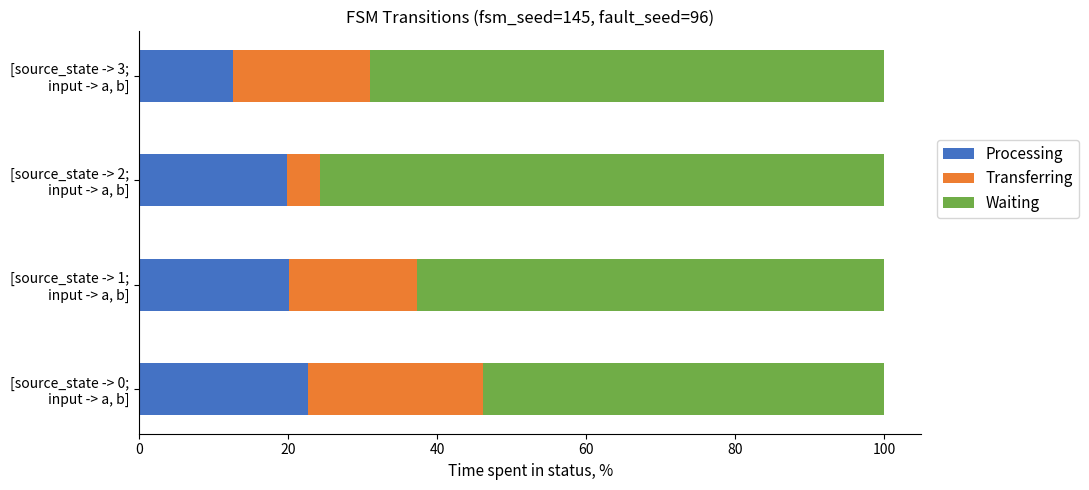

What is the lowest value of the Processing series?

12.7